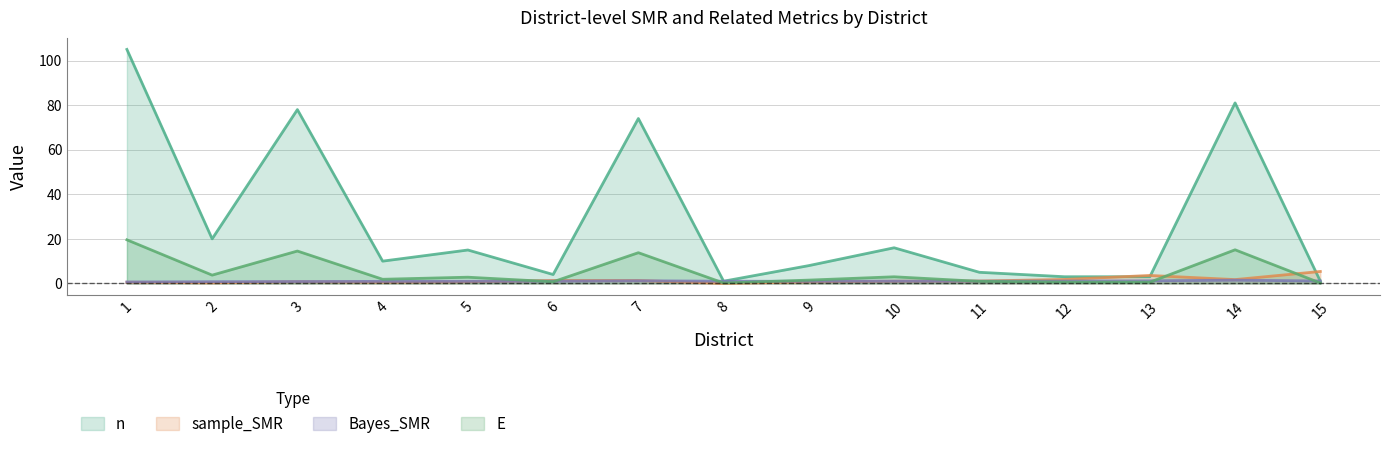

True or false: E has more than 2 points higher than both neighbors.

True